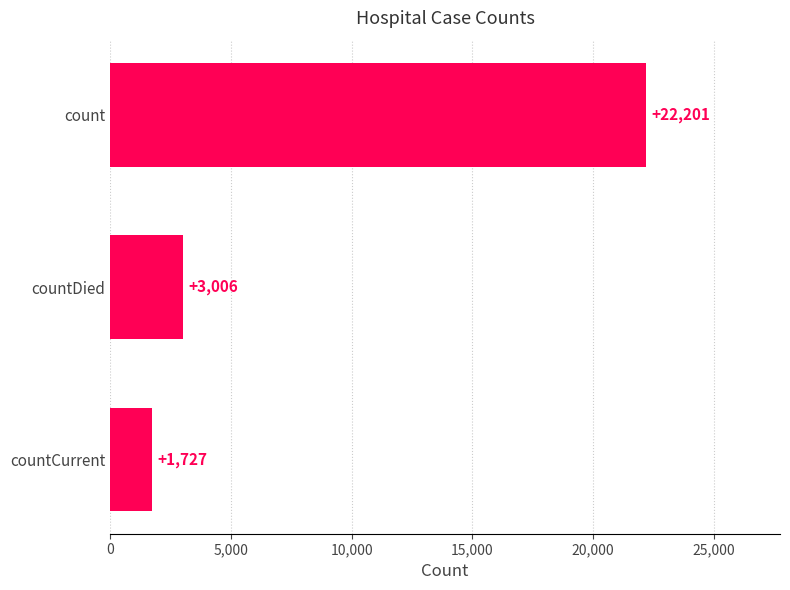

Reading top to bottom, transcribe all the data shown in this chart.

22201	3006	1727